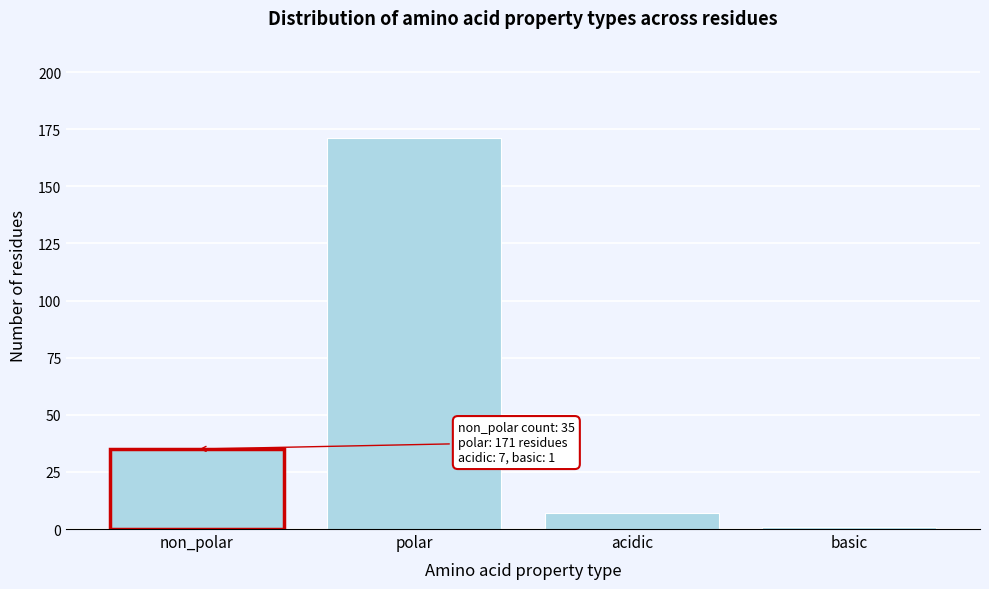

Reading right to left, what are all the values shown in this chart?

basic=1	acidic=7	polar=171	non_polar=35